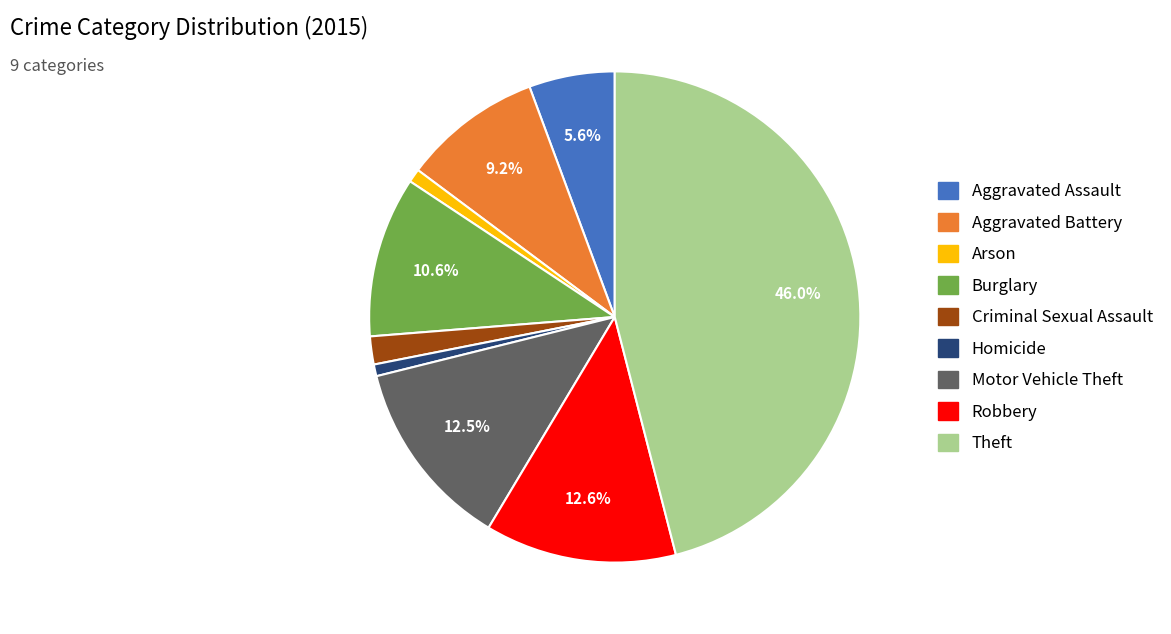

Which category has the biggest portion of the pie?

Theft